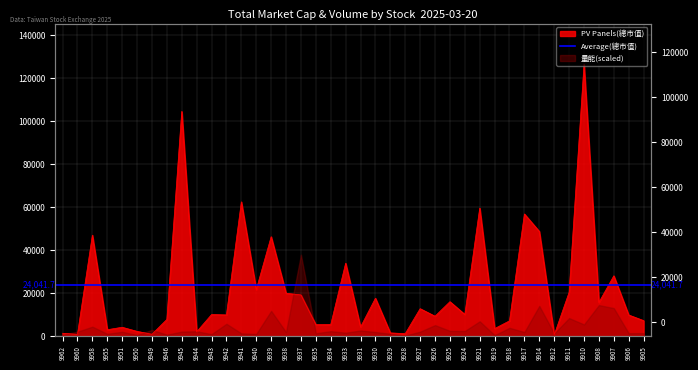

Rank the categories by value from highest to lowest.

9910, 9945, 9941, 9921, 9917, 9914, 9958, 9939, 9933, 9907, 9940, 9911, 9938, 9937, 9930, 9925, 9908, 9927, 9924, 9943, 9942, 9906, 9926, 9946, 9905, 9918, 9934, 9935, 9931, 9951, 9919, 9955, 9950, 9944, 9929, 9962, 9928, 9949, 9960, 9912